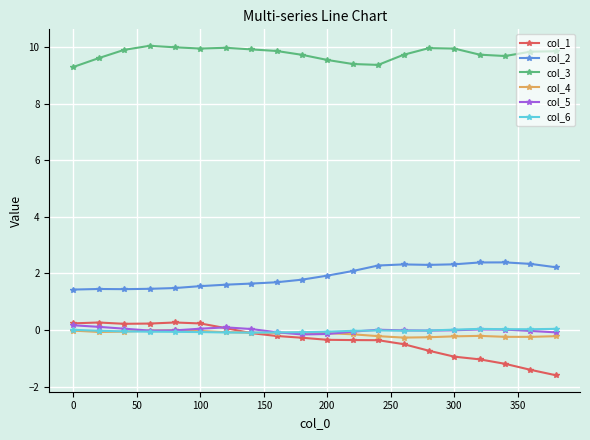

At how many categories does at least one series exceed 6?

20